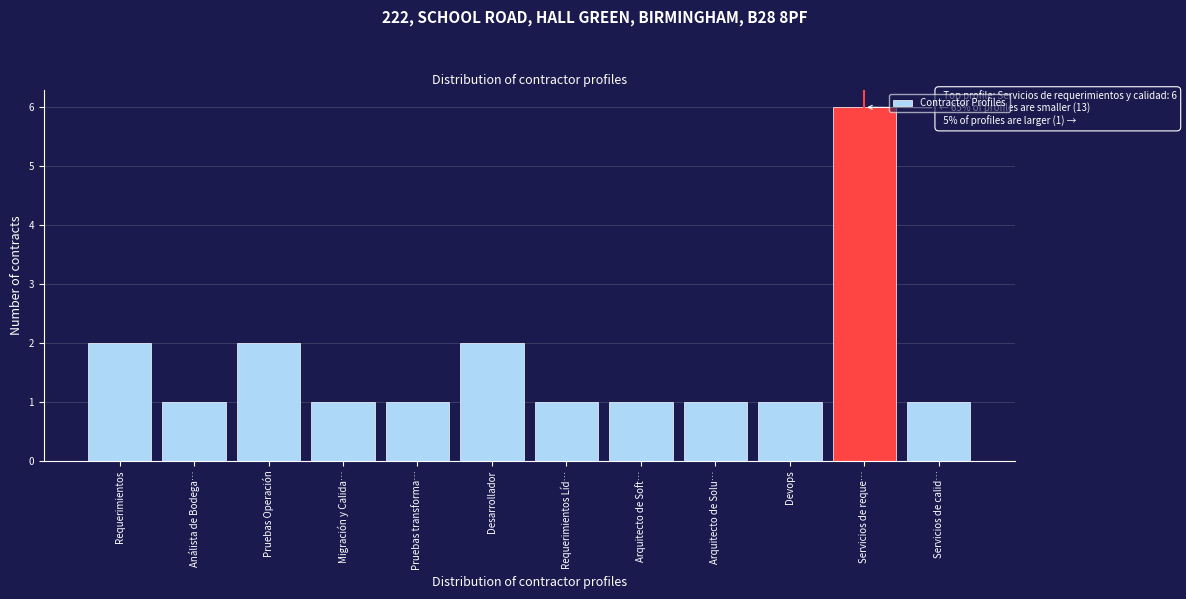

Reading left to right, extract all data points from this chart.

Requerimientos=2	Análista de Bodega…=1	Pruebas Operación=2	Migración y Calida…=1	Pruebas transforma…=1	Desarrollador=2	Requerimientos Líd…=1	Arquitecto de Soft…=1	Arquitecto de Solu…=1	Devops=1	Servicios de reque…=6	Servicios de calid…=1